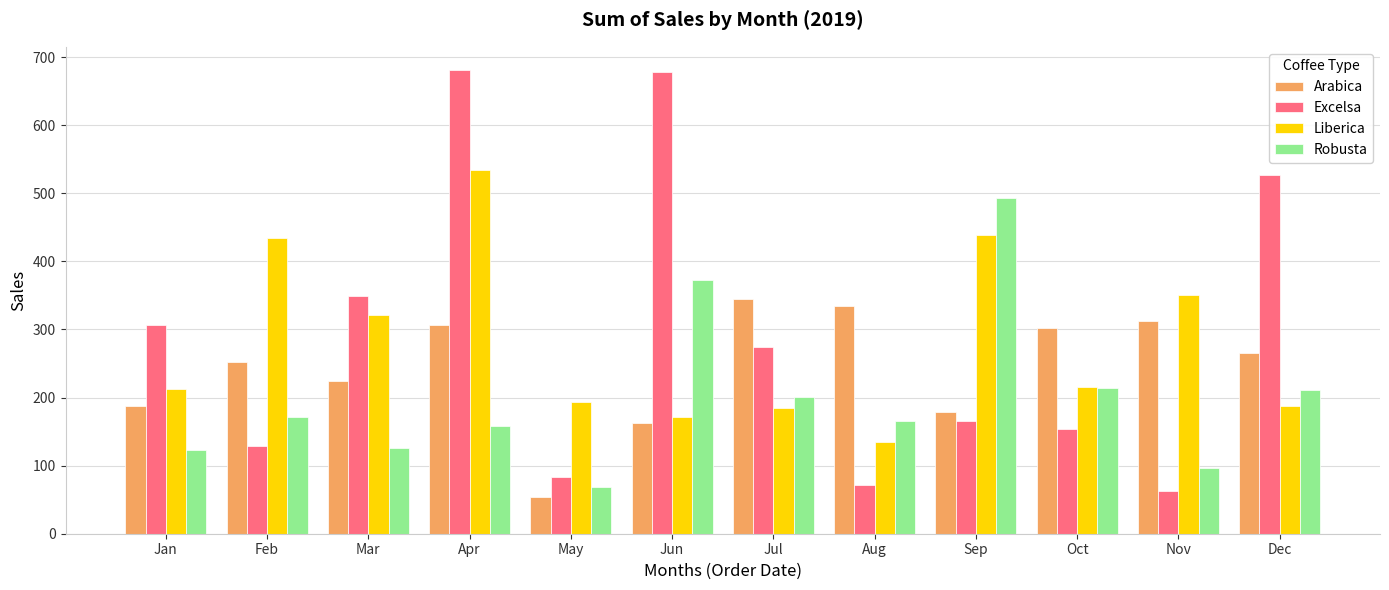

What is the difference between the Liberica values at Oct and Mar?

105.5